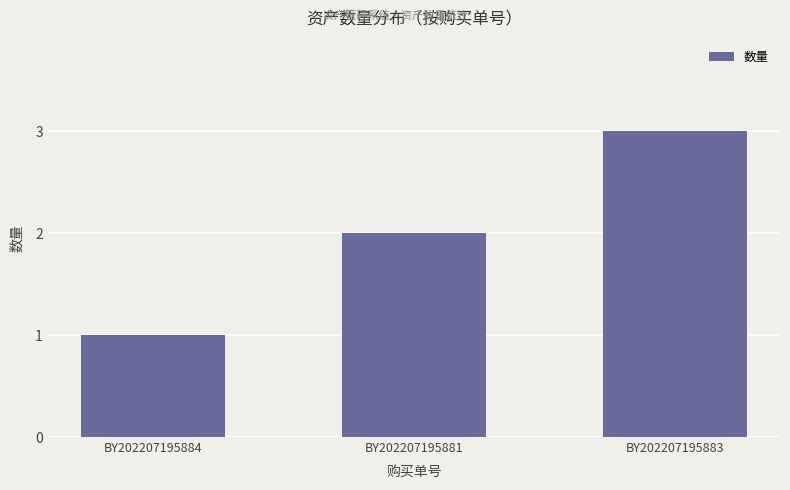

Approximately how many times larger is the value at BY202207195881 compared to BY202207195883?

0.7